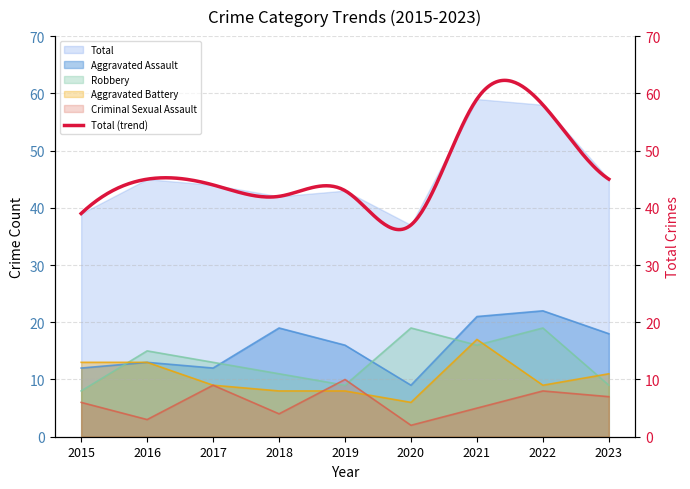

Reading left to right, extract all data points from this chart.

Aggravated Assault: 2015=12	2016=13	2017=12	2018=19	2019=16	2020=9	2021=21	2022=22	2023=18
Robbery: 2015=8	2016=15	2017=13	2018=11	2019=9	2020=19	2021=16	2022=19	2023=9
Aggravated Battery: 2015=13	2016=13	2017=9	2018=8	2019=8	2020=6	2021=17	2022=9	2023=11
Criminal Sexual Assault: 2015=6	2016=3	2017=9	2018=4	2019=10	2020=2	2021=5	2022=8	2023=7